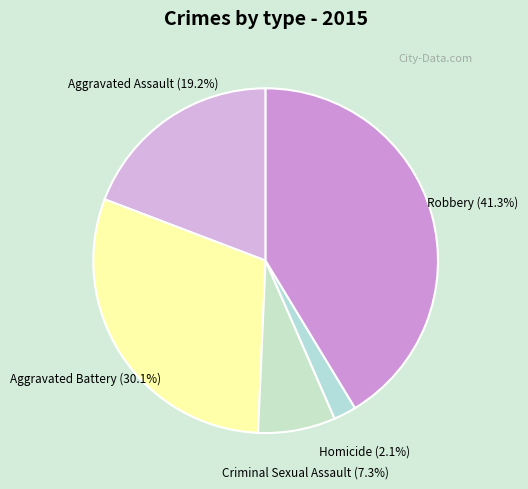

True or false: Aggravated Assault accounts for 19% of the total.

True